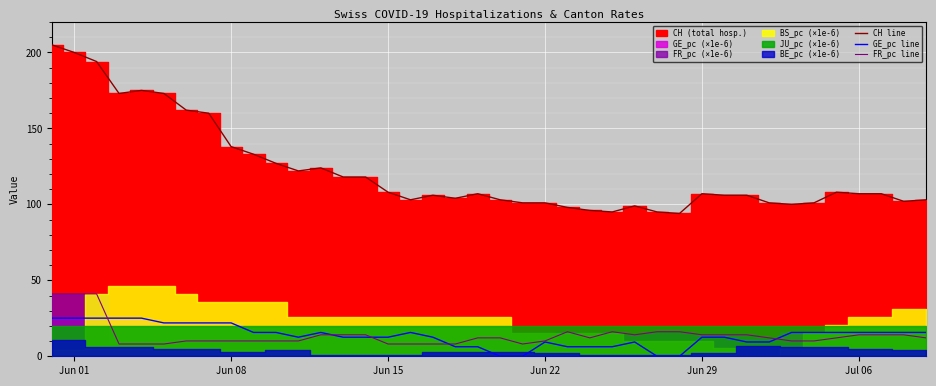

What is the highest value of the CH line series?

205.0